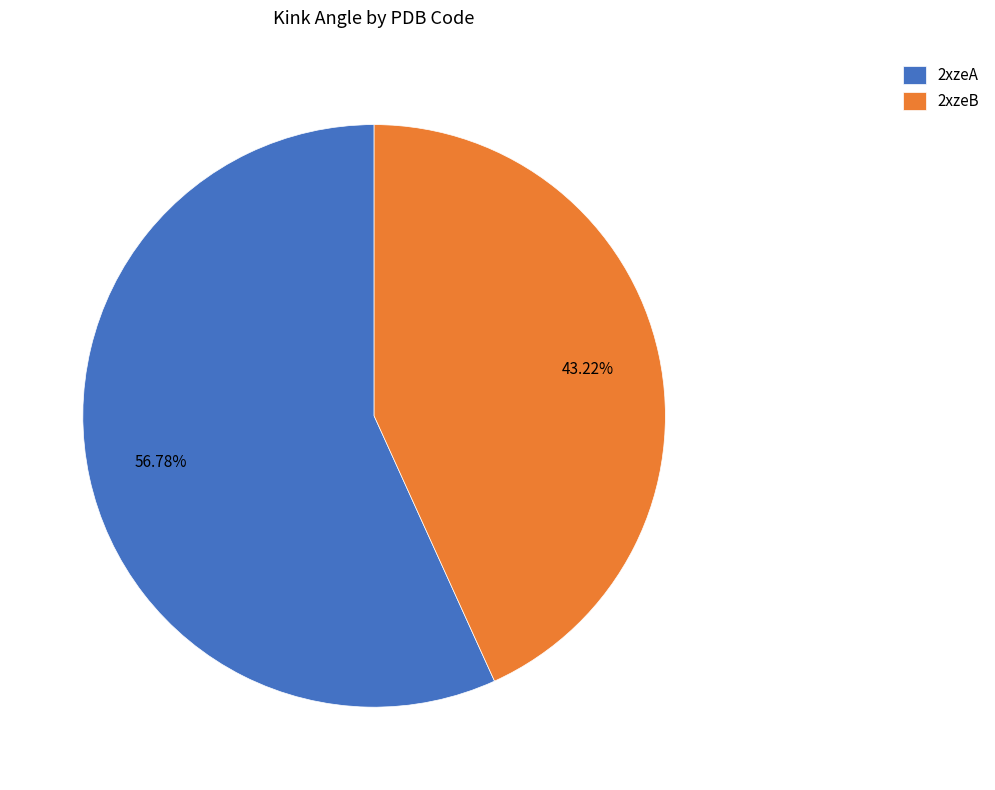

The 2xzeA slice represents 69% of the pie. True or false?

False